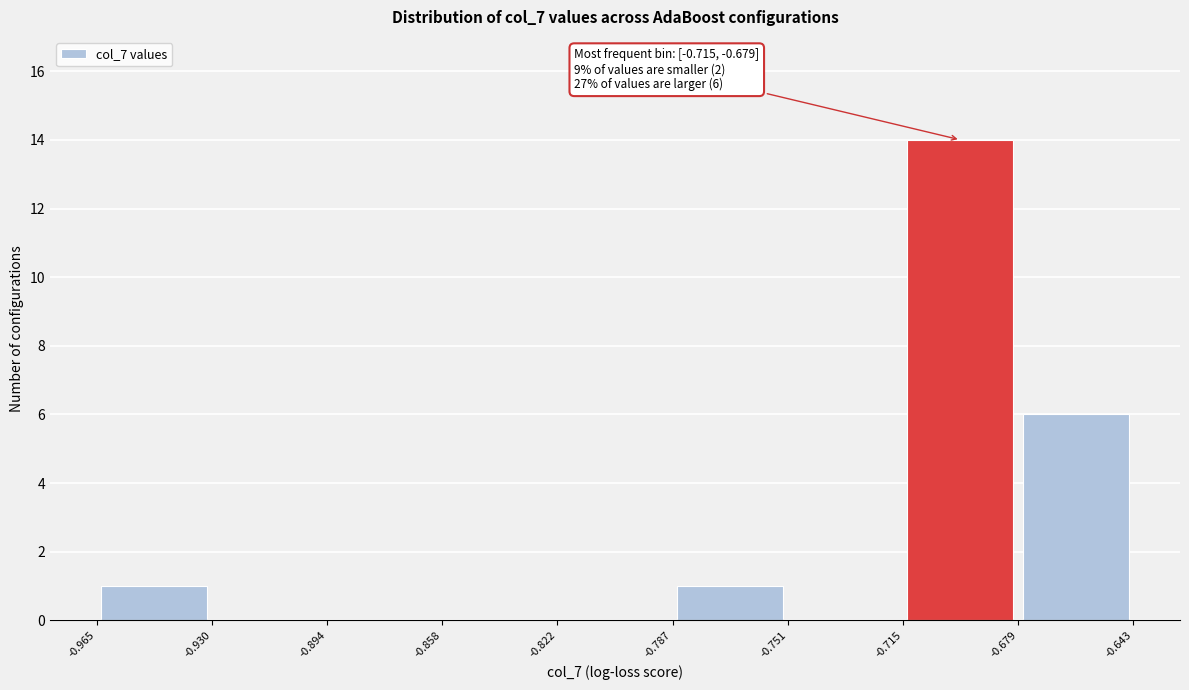

Over which range of the x-axis is the bar tallest?

-0.715 to -0.679